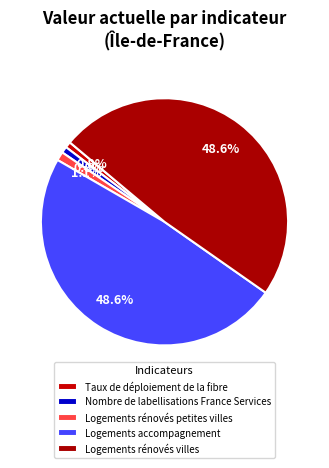

Is Taux de déploiement de la fibre the majority of the pie?

No